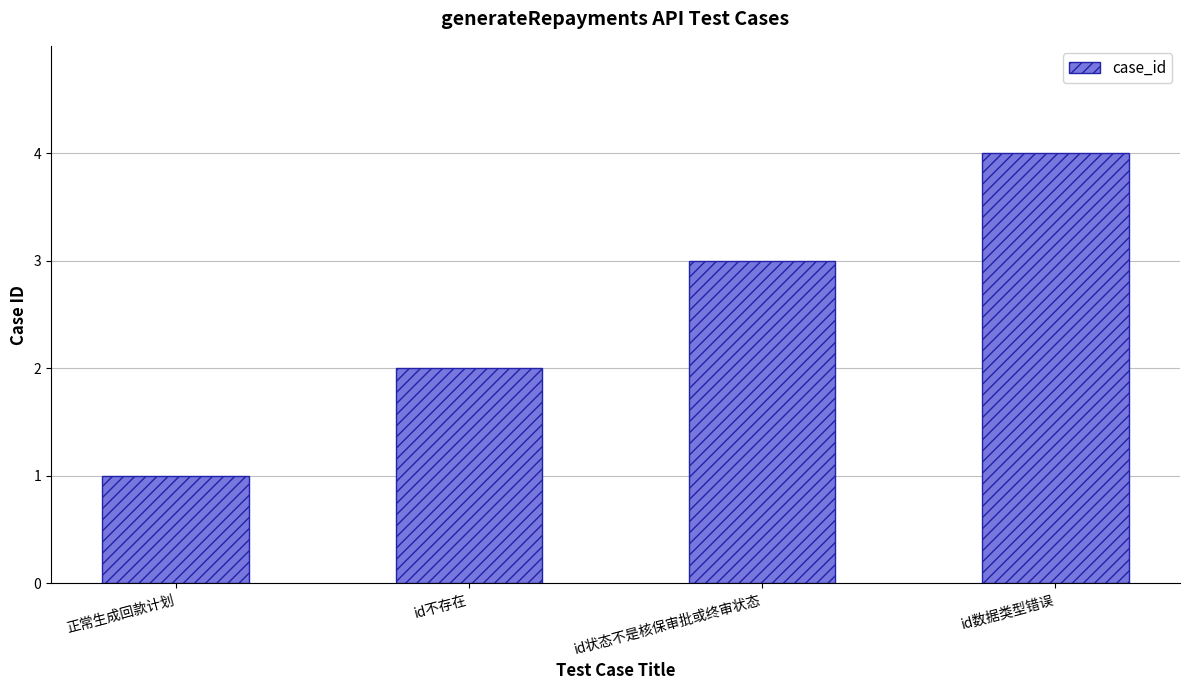

What is the change in value from 正常生成回款计划 to id状态不是核保审批或终审状态?

+2